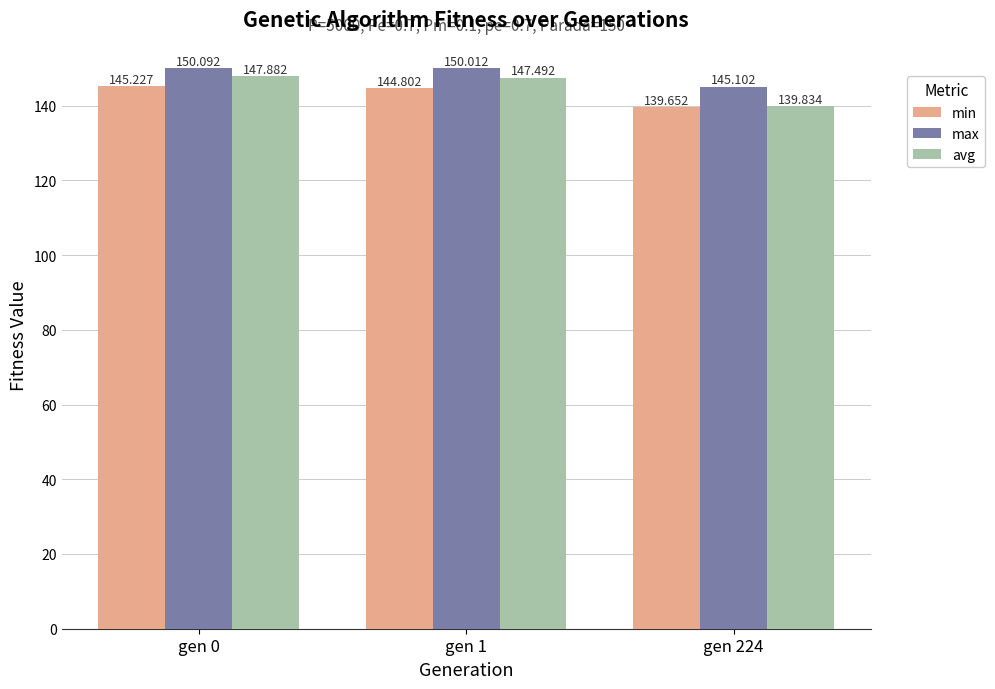

Is the value of max at gen 1 greater than the value of avg at gen 0?

Yes